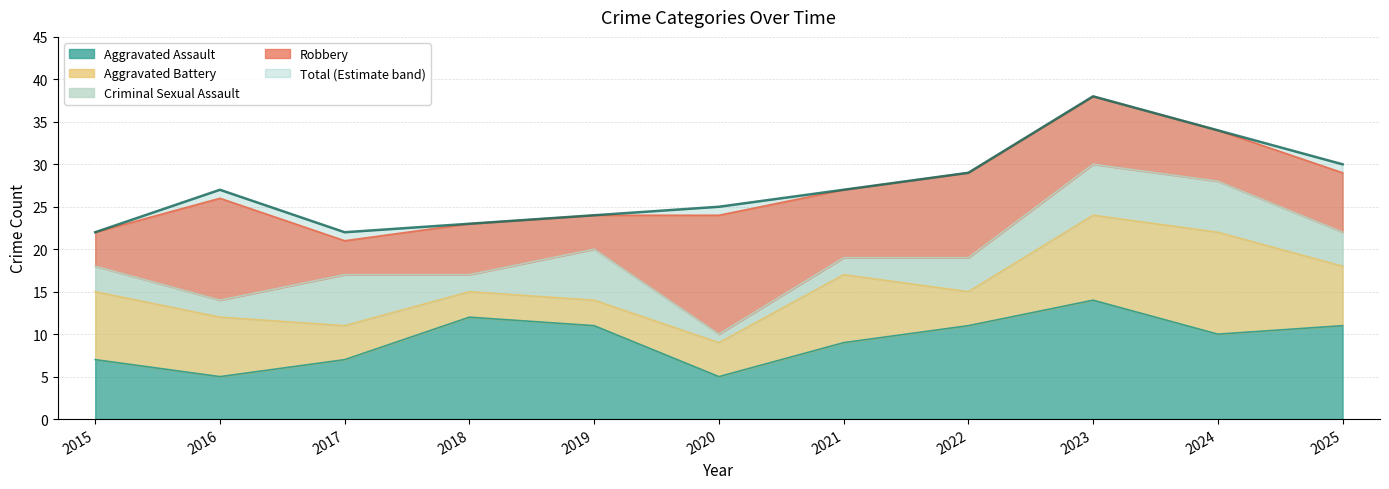

The value at 2016 is 47. True or false?

False